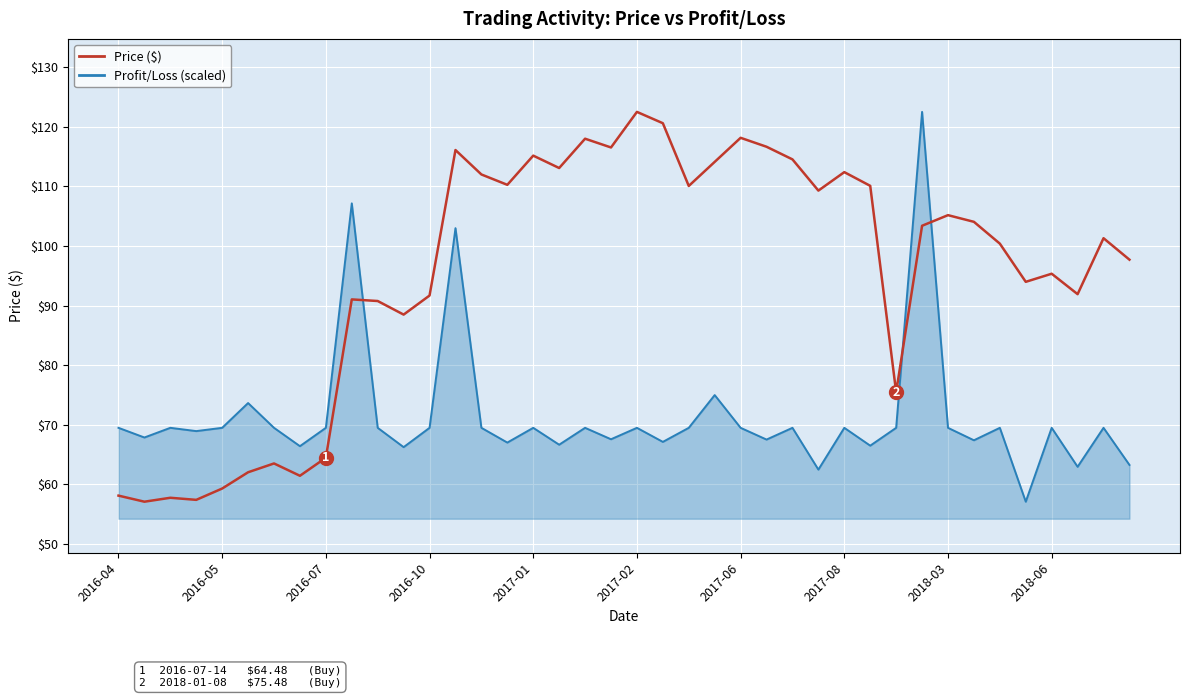

List the series in order of their overall mean, lowest first.

Profit/Loss (scaled), Price ($)